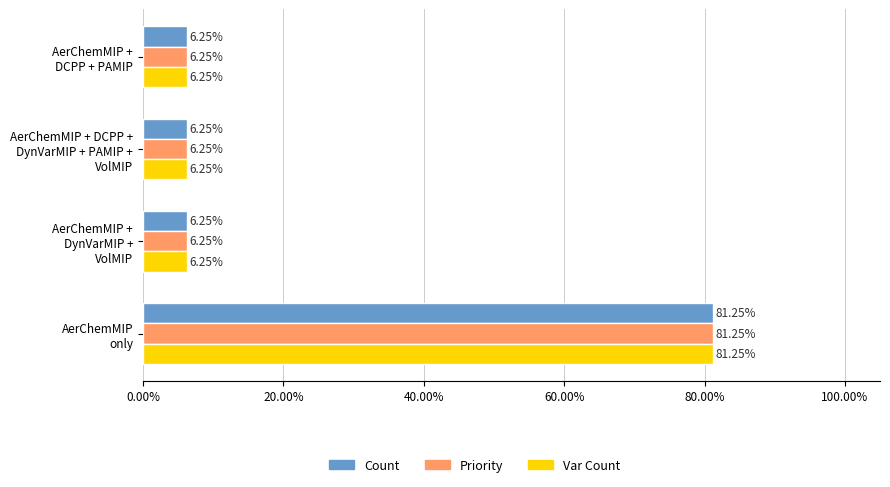

What is the sum of all Var Count values?

100.0